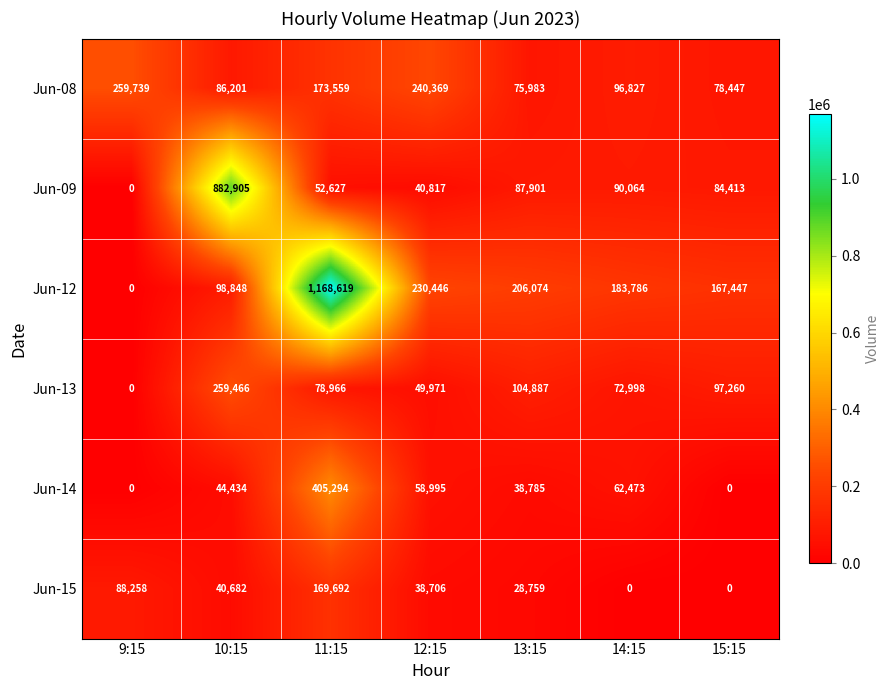

What is the sum of the Jun-13 values at 9:15 and 15:15?

97260